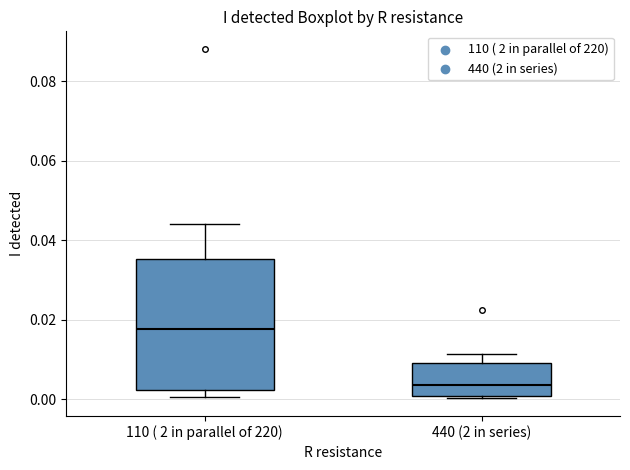

Reading left to right, transcribe this box plot: for each box, give where its median line is, the range the box spans, and where its two whiskers end, as read against the y-axis. The values are not printed on the chart, so give them approximately, as read against the axis.

110 ( 2 in parallel of 220): median 0.018, box 0.002 to 0.036, whiskers 0.000 to 0.044
440 (2 in series): median 0.004, box 0.000 to 0.010, whiskers 0.000 (just below the box's lower edge) to 0.012